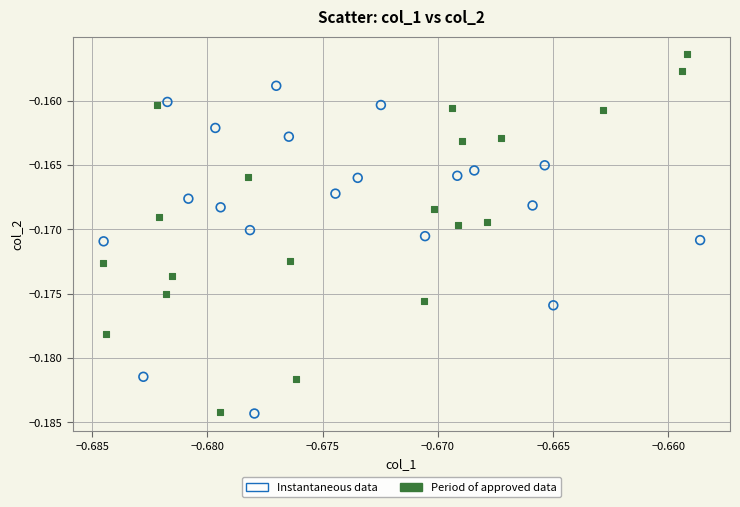

Which series has the largest Y range (max minus min)?

Period of approved data